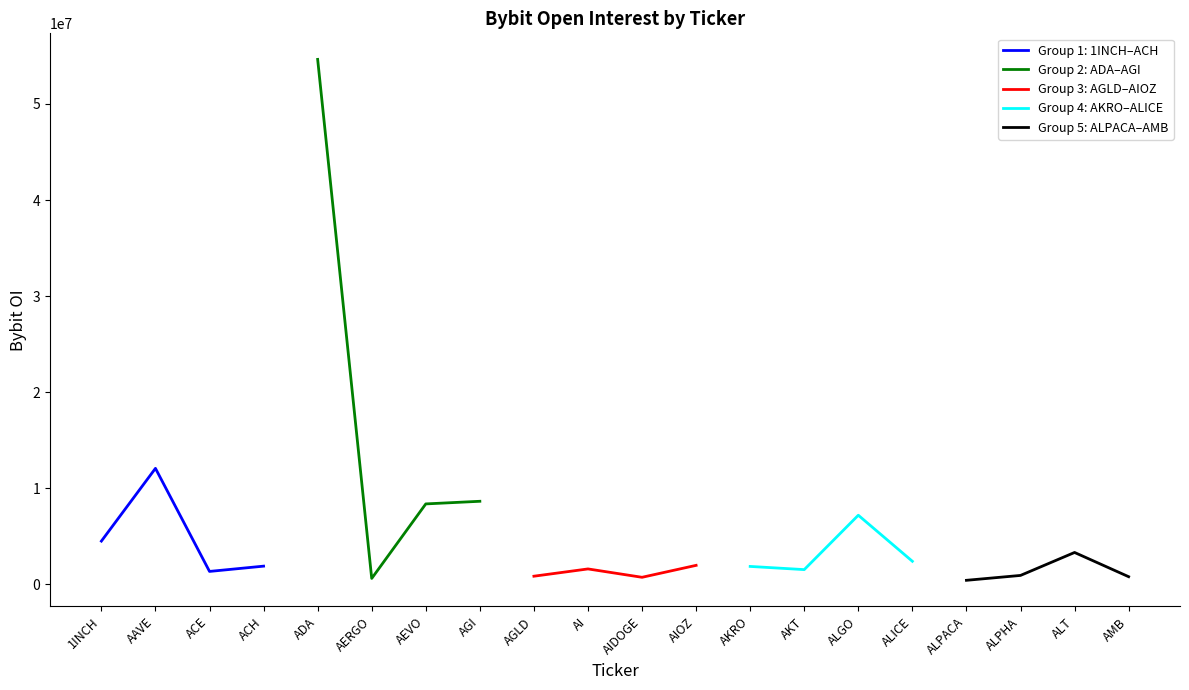

Which category has the highest value in the Group 2: ADA–AGI series?

ADA